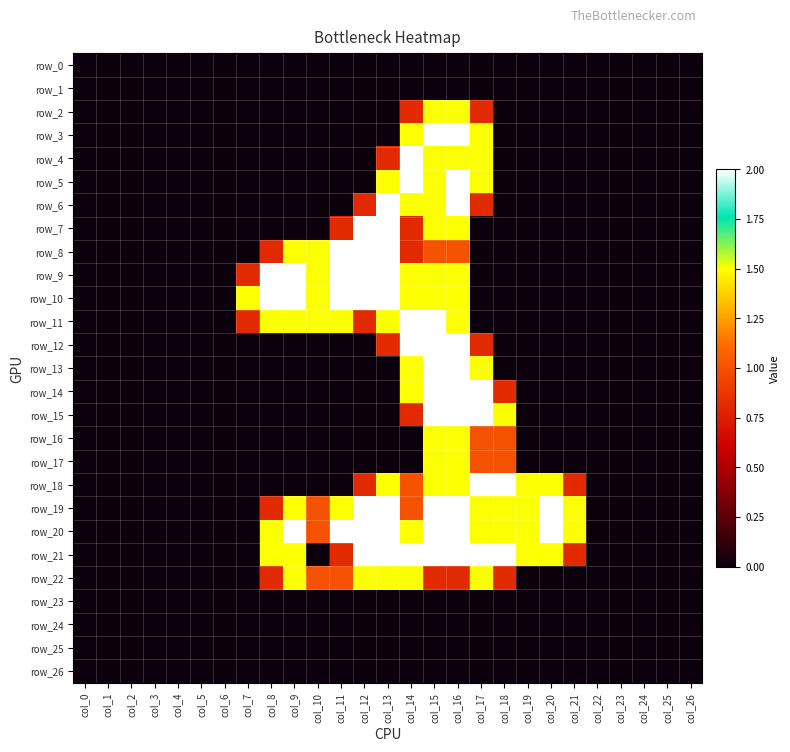

How many row_22 values are between 0 and 1?

22